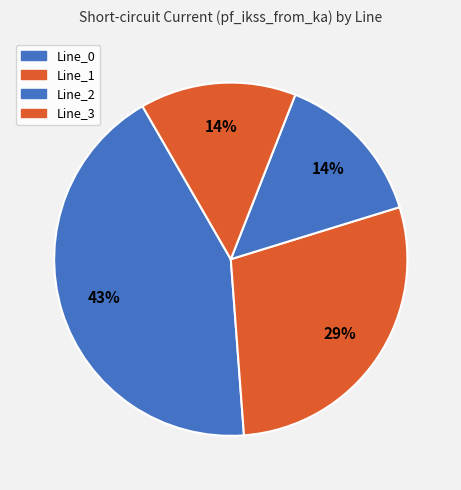

To the nearest percent, what portion does Line_2 represent?

14%